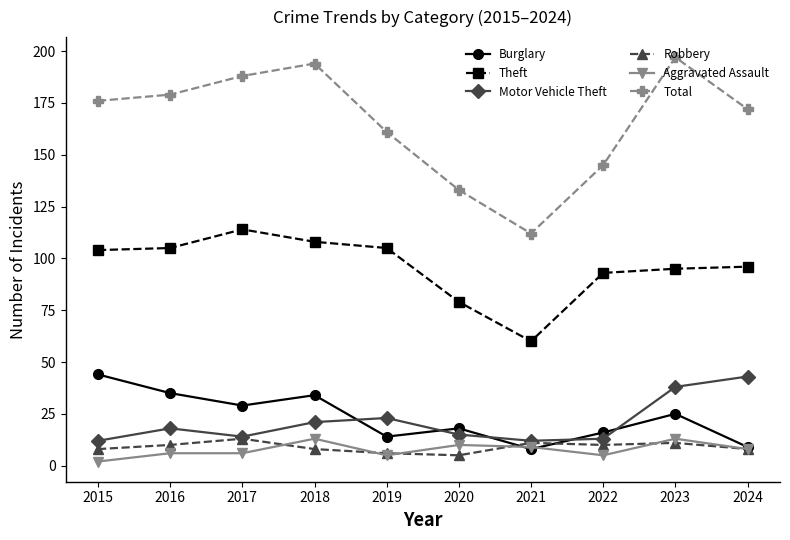

What is the smallest value displayed?

2